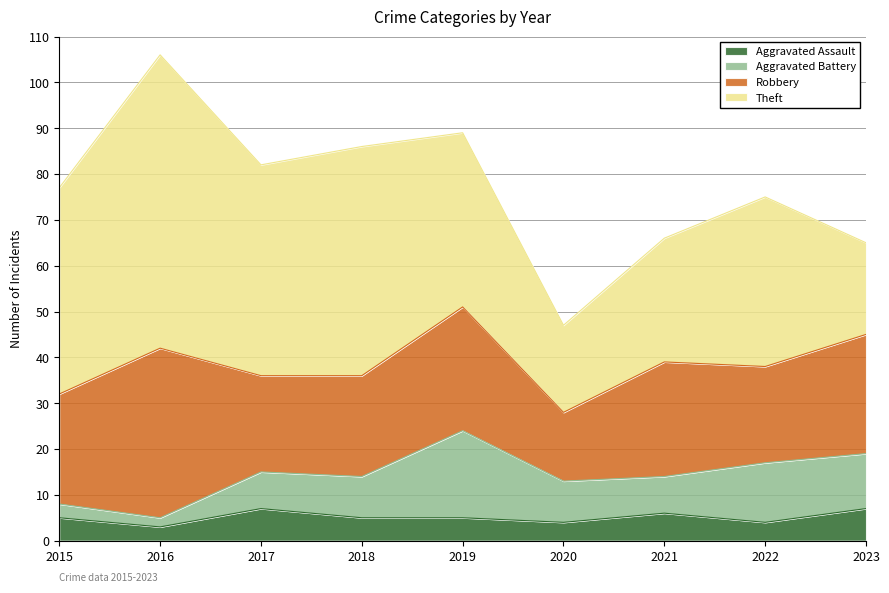

What is the sum of all Aggravated Battery values?

83